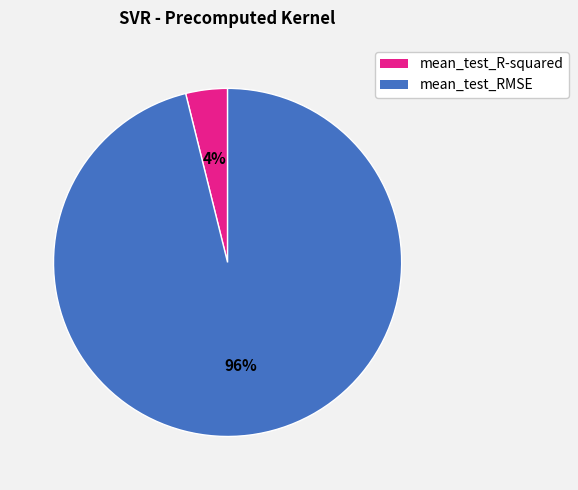

Which has a higher value, mean_test_RMSE or mean_test_R-squared?

mean_test_RMSE